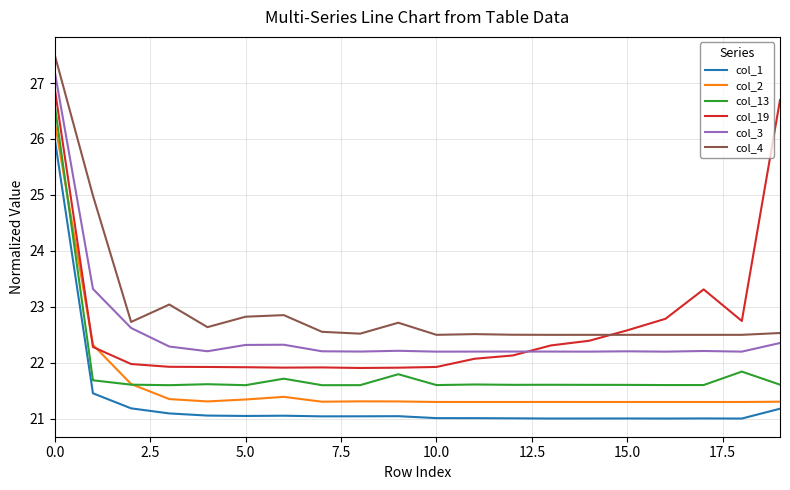

Which series has the largest total across all categories?

col_4